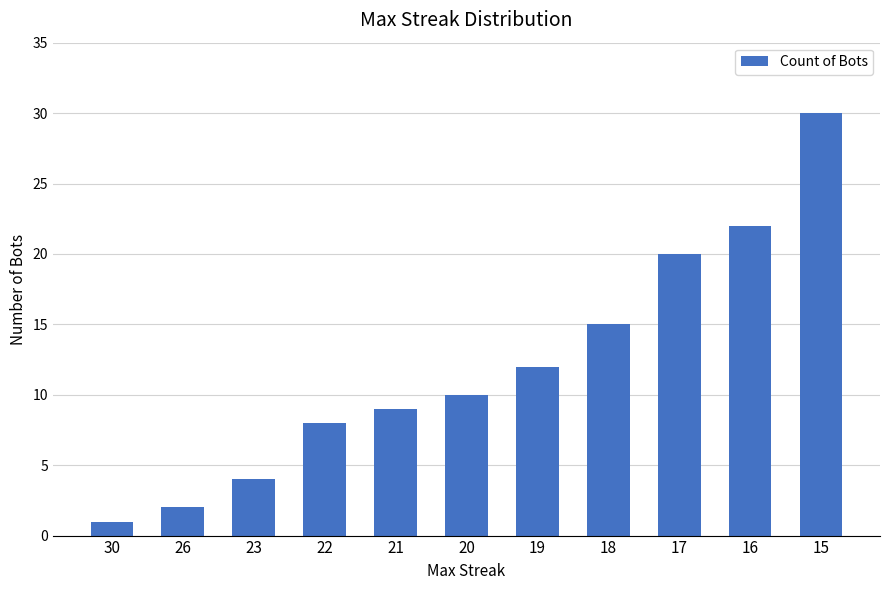

What is the difference between the second highest and second lowest values?

20